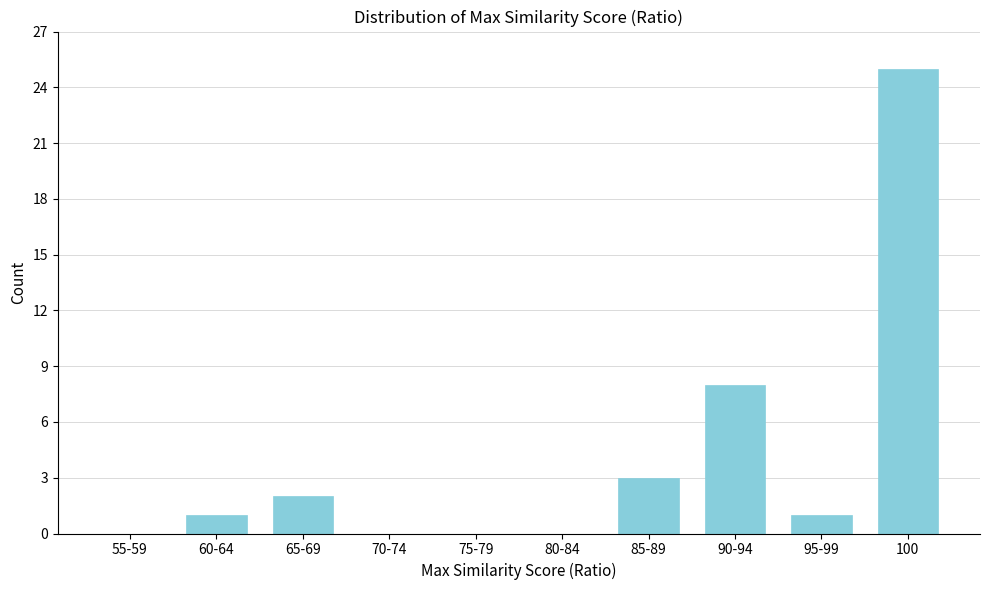

Reading left to right, list all the values displayed in this chart.

55-59=0	60-64=1	65-69=2	70-74=0	75-79=0	80-84=0	85-89=3	90-94=8	95-99=1	100=25